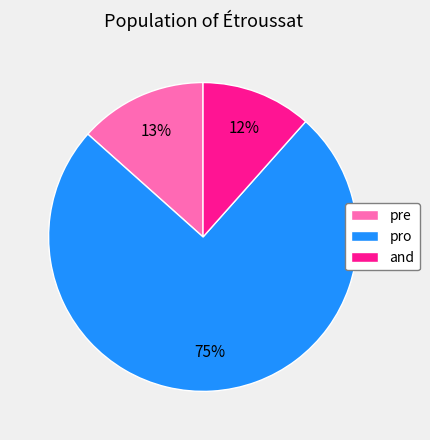

Which has a higher value, pro or and?

pro